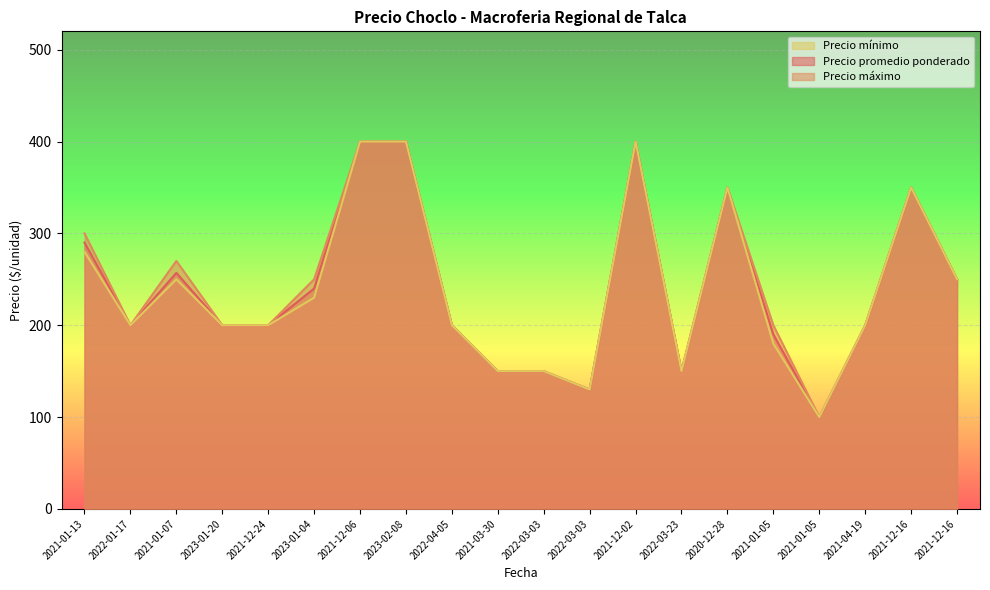

Rank the series at 2021-12-02 from highest to lowest value.

Precio promedio ponderado, Precio máximo, Precio mínimo